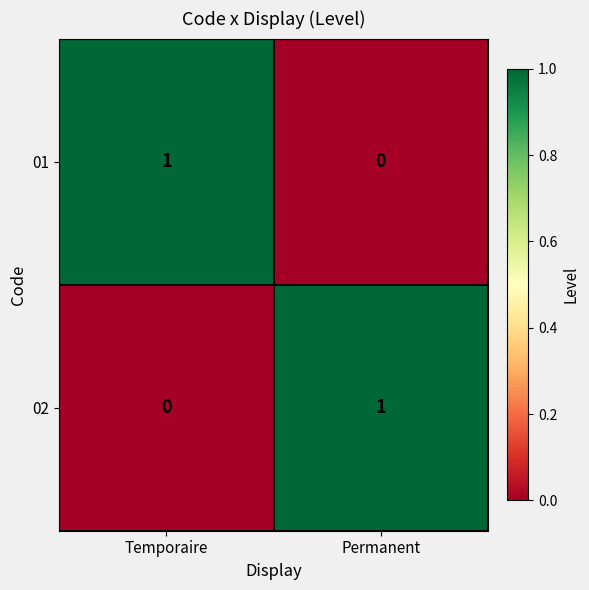

Which category has the lowest value in the 02 series?

Temporaire